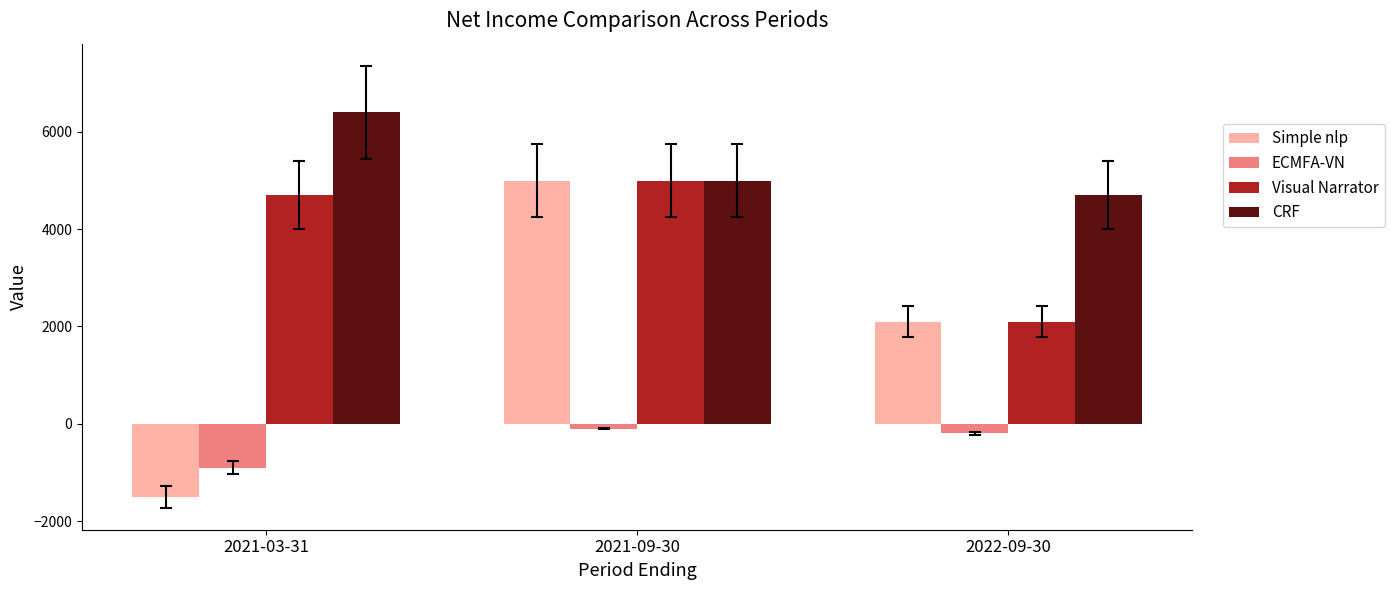

What is the value of the Visual Narrator bar at the 2nd from the left?

5000